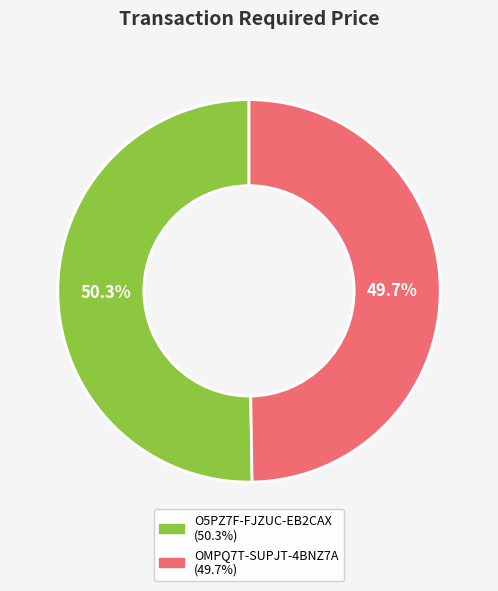

To the nearest percent, what portion does OMPQ7T-SUPJT-4BNZ7A represent?

50%